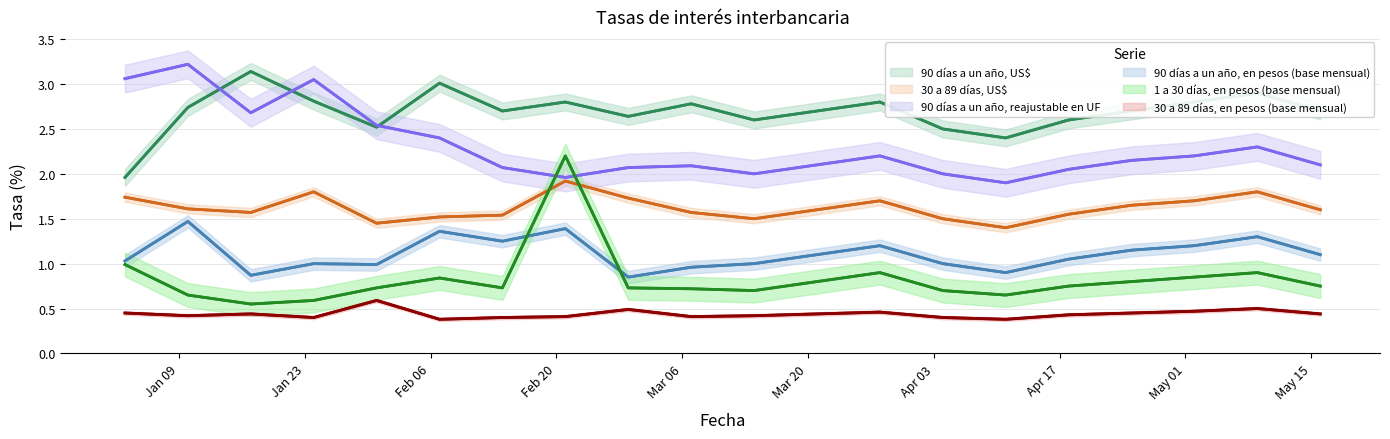

List the series in order of their peak value, highest first.

90 días a un año, reajustable en UF, 90 días a un año, US$, 1 a 30 días, en pesos (base mensual), 30 a 89 días, US$, 90 días a un año, en pesos (base mensual), 30 a 89 días, en pesos (base mensual)